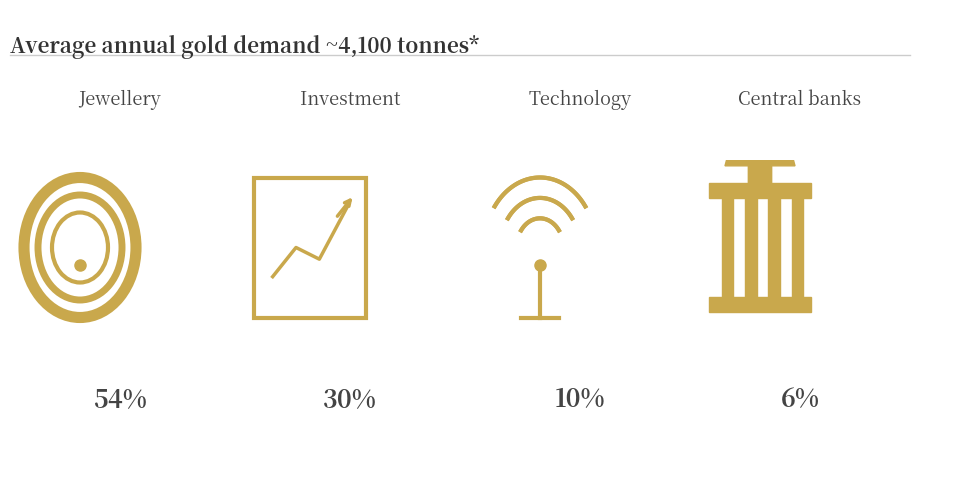

Does 32 represent more than half of the total?

No